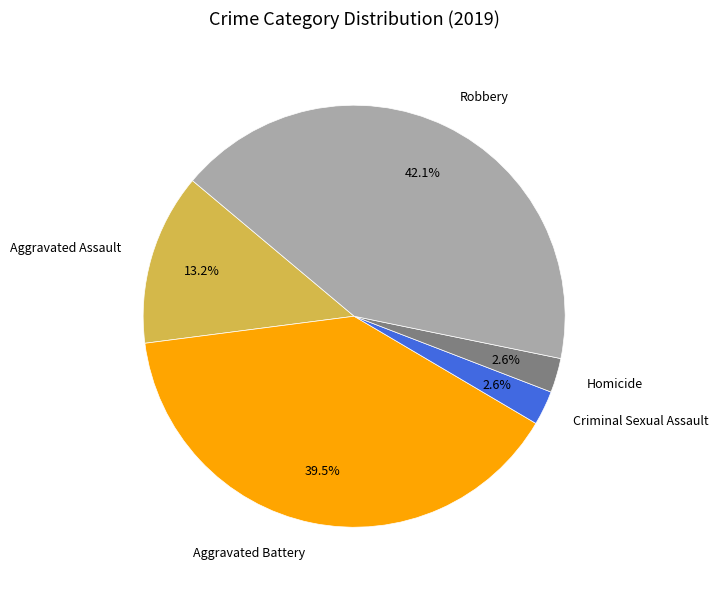

To the nearest percent, what is the average slice percentage?

20%